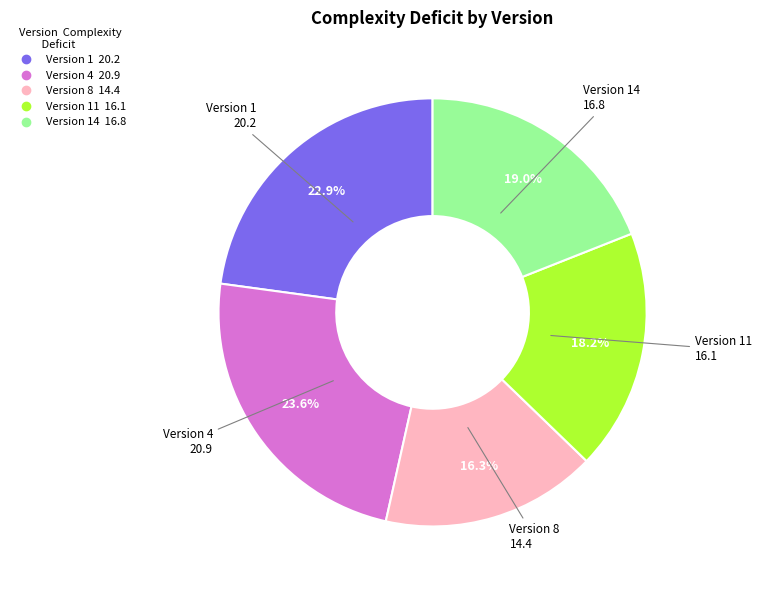

Is there any slice that represents more than half of the pie?

No